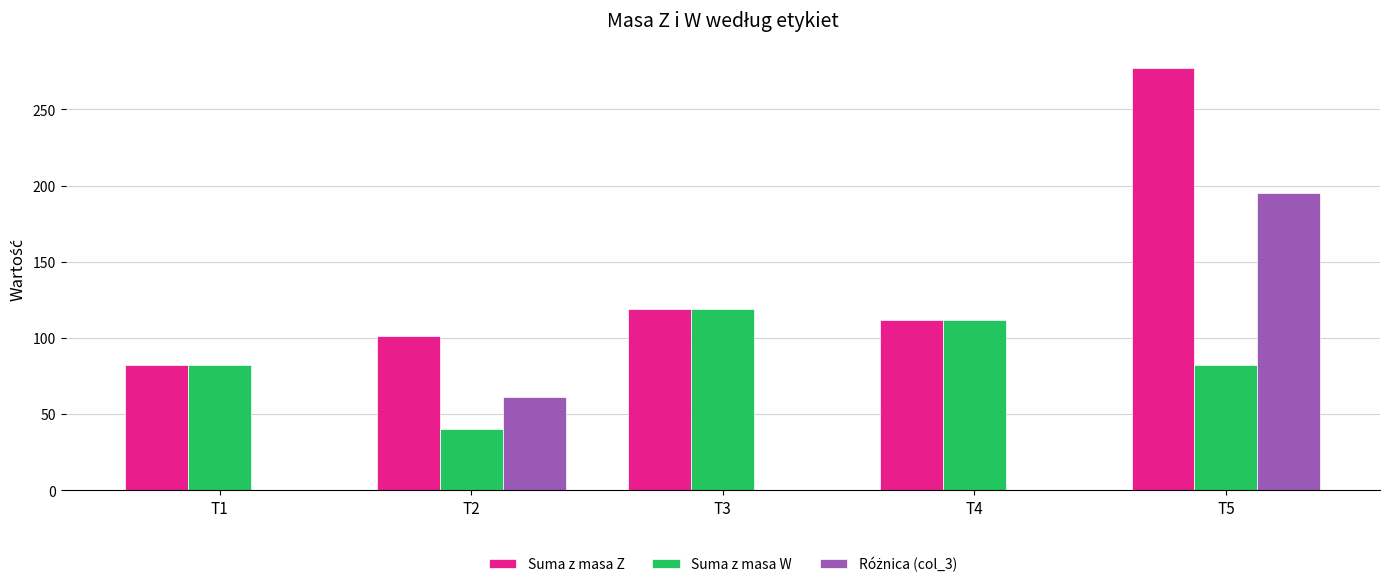

Which series has the largest total across all categories?

Suma z masa Z